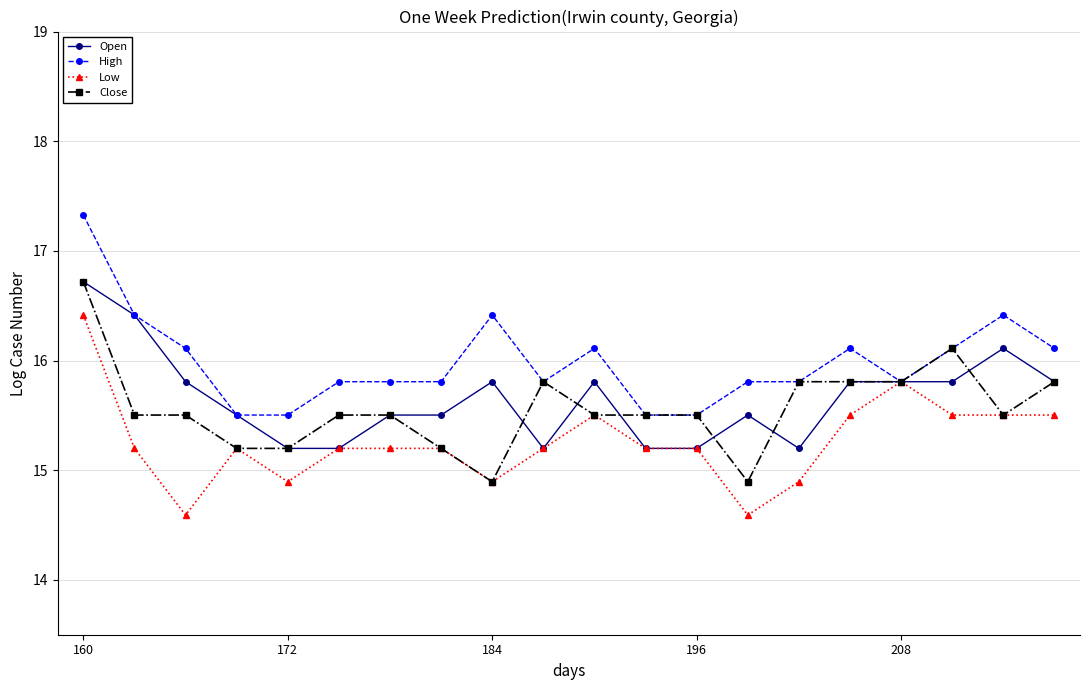

How many data points in Low are less than 15?

5